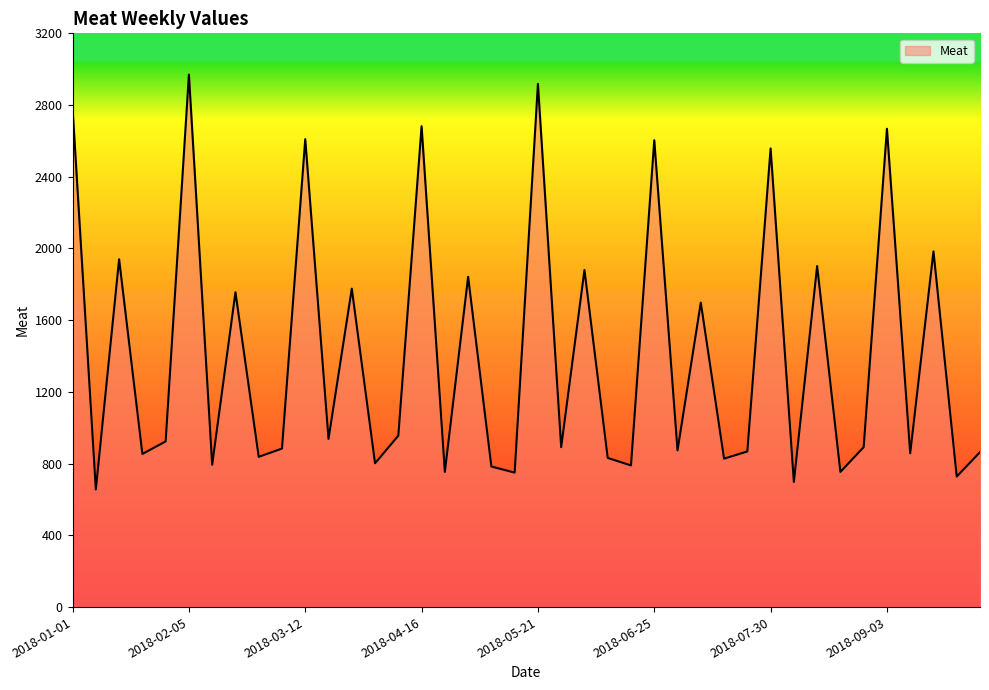

What is the greatest value displayed?

2970